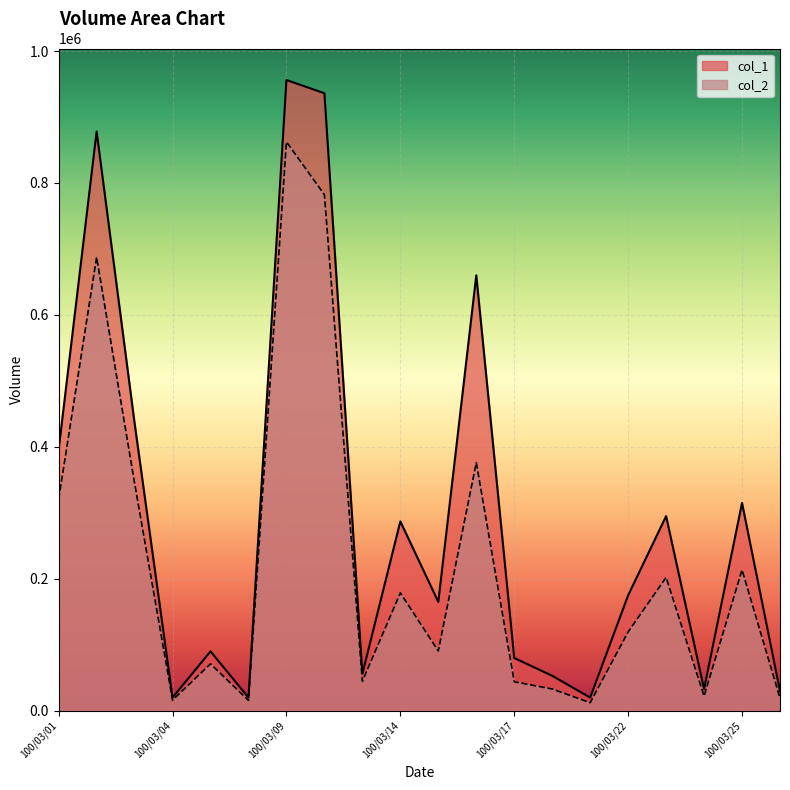

What is the spread (max minus min) of values at 100/03/25?

101400